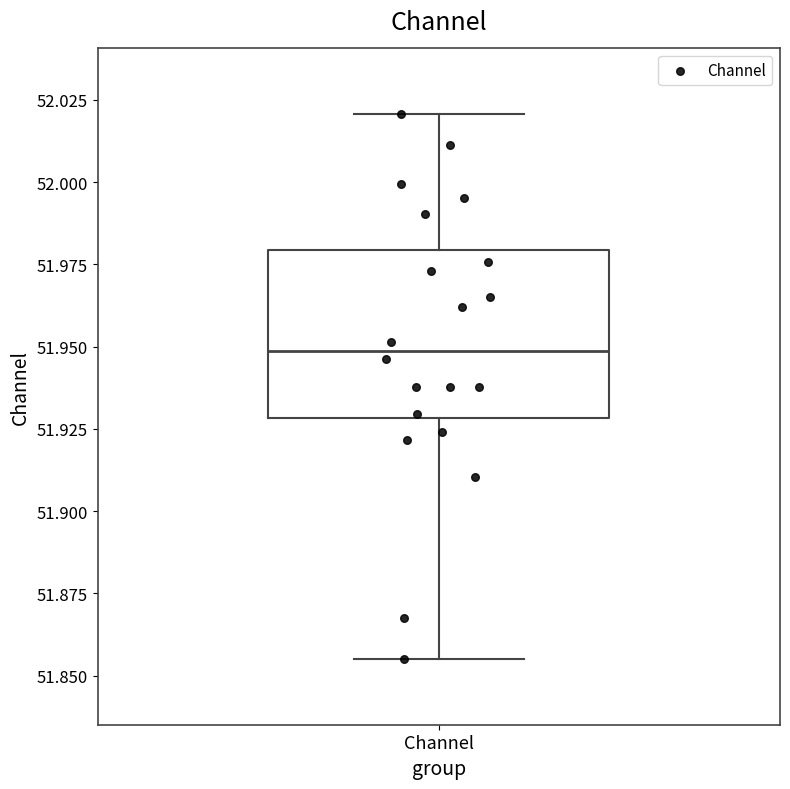

Read this box plot against the y-axis: the position of the median line, the range covered by the box, and the ends of both whiskers. The values are not printed on the chart, so give them approximately, as read against the axis.

median 51.950, box 51.930 to 51.980, whiskers 51.855 to 52.020